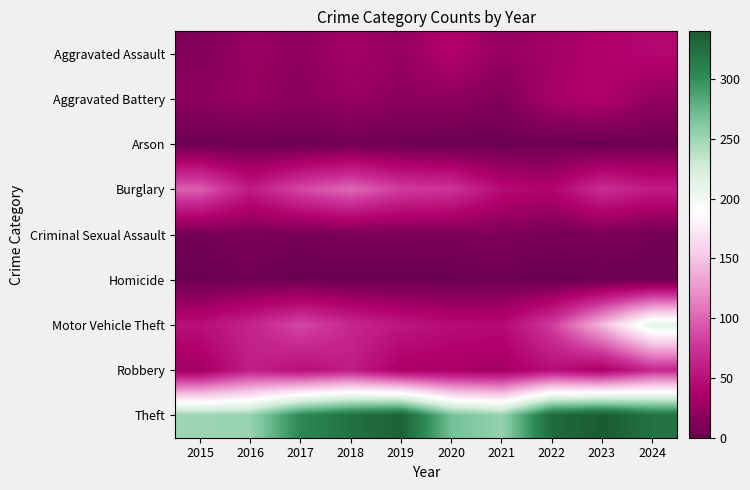

How many series are shown in this chart?

9